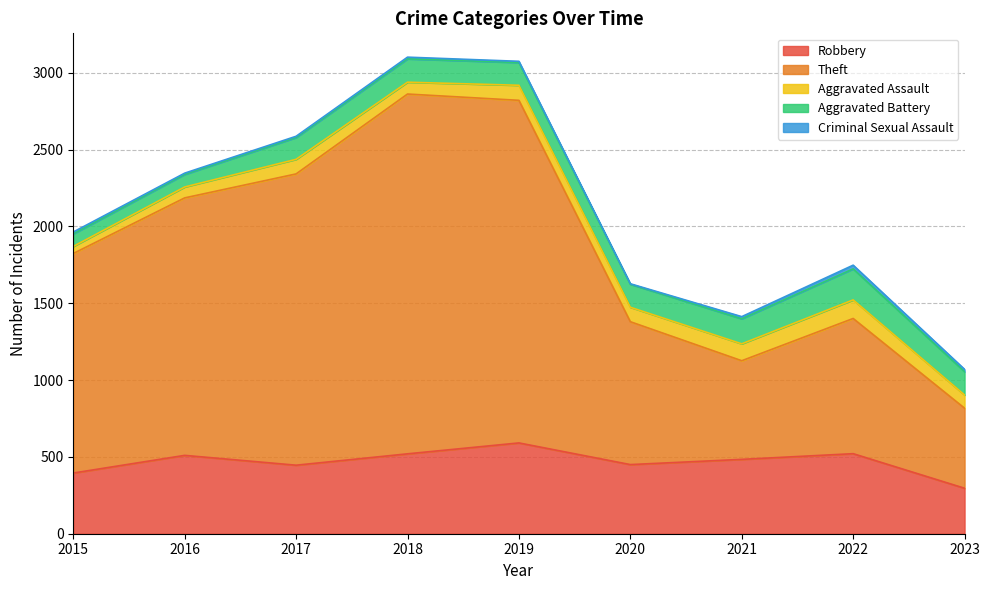

What is the approximate value of Criminal Sexual Assault at 2022?

24